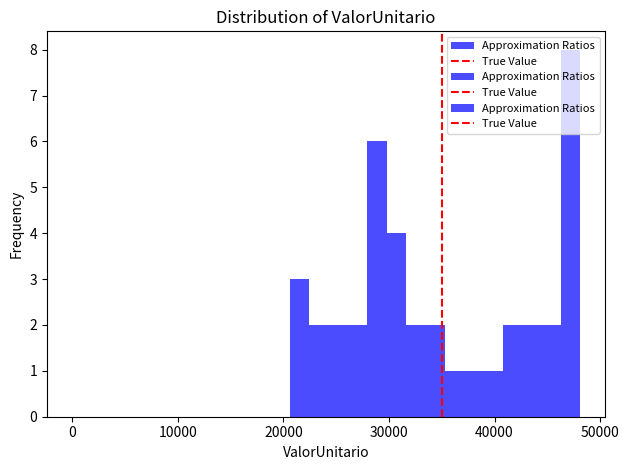

Read against the x-axis, roughly where is the centre of the tallest bar?

47000